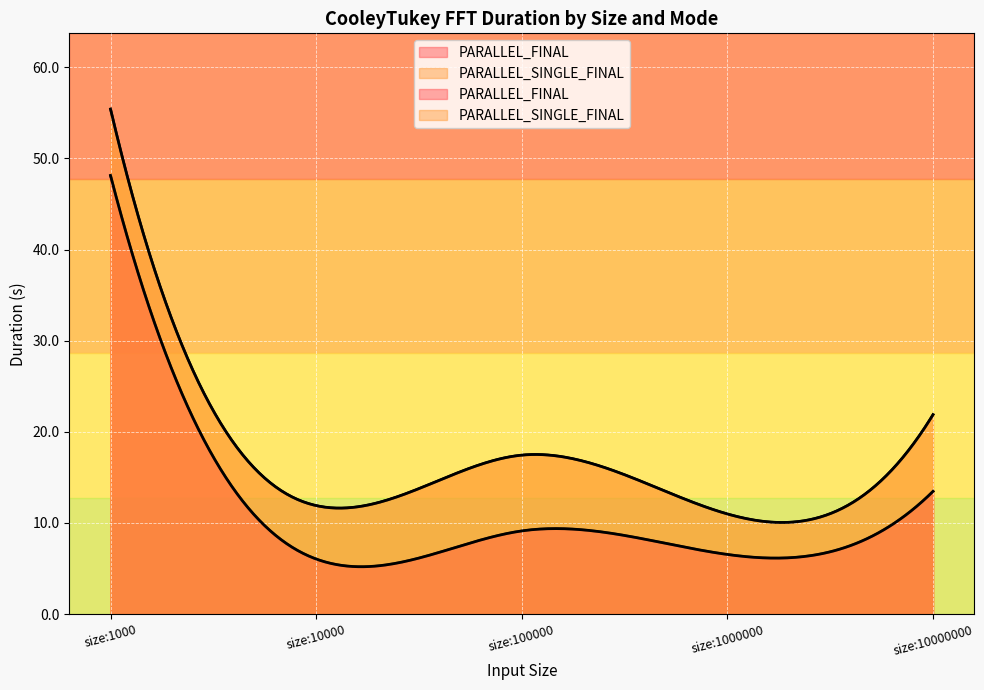

Reading left to right, what are all the values shown in this chart?

PARALLEL_FINAL: size:1000=48.1	size:10000=6.0	size:100000=9.1	size:1000000=6.5	size:10000000=13.5
PARALLEL_SINGLE_FINAL: size:1000=55.4	size:10000=11.9	size:100000=17.4	size:1000000=11.0	size:10000000=21.9